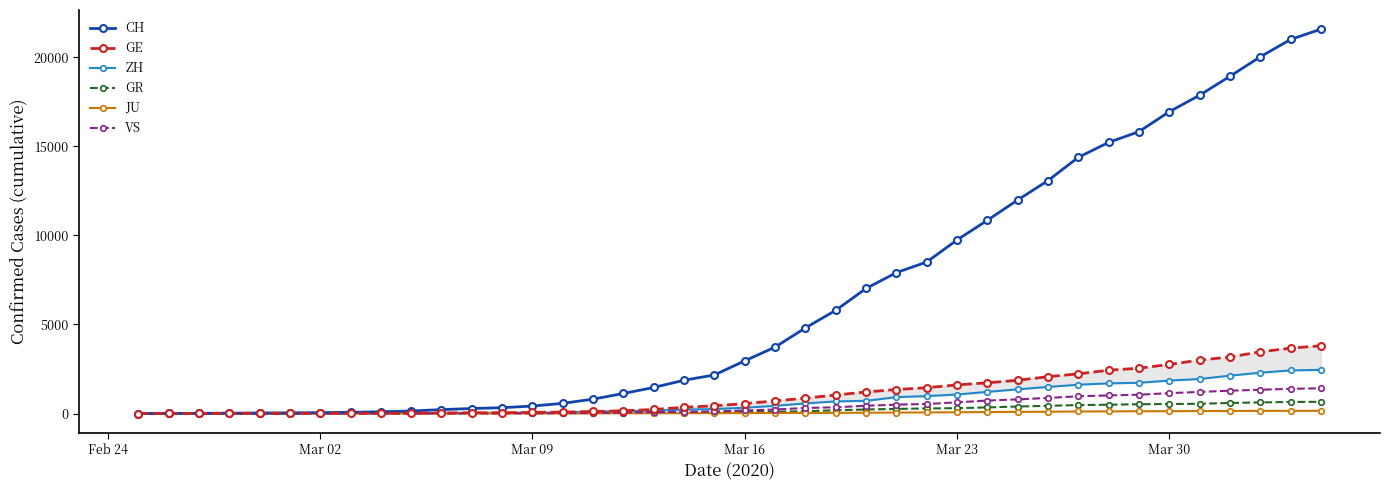

Reading left to right, extract all data points from this chart.

CH: 0	4	8	20	30	36	50	69	97	142	219	280	327	419	570	807	1125	1463	1869	2164	2958	3726	4805	5792	7019	7909	8503	9742	10845	11985	13076	14379	15220	15822	16942	17867	18930	20022	20998	21574
GE: 0	1	1	5	9	10	11	14	16	20	30	43	45	60	80	114	155	227	350	434	555	709	861	1039	1209	1347	1450	1607	1724	1865	2068	2226	2431	2542	2756	2998	3174	3461	3669	3807
ZH: 0	0	2	2	6	7	10	13	15	23	29	34	40	49	62	101	140	163	218	250	326	429	568	679	711	919	978	1067	1213	1358	1490	1617	1691	1723	1849	1937	2126	2290	2418	2451
GR: 0	2	2	6	6	6	9	9	12	14	16	17	18	18	22	31	43	53	56	71	84	101	128	182	226	258	284	300	343	393	433	474	495	519	535	547	592	622	649	657
JU: 0	0	1	1	1	1	1	2	2	4	4	5	5	7	7	7	12	17	18	19	25	29	32	36	44	54	61	69	82	92	100	114	119	127	128	140	145	149	149	154
VS: 0	0	0	1	1	2	3	3	4	5	6	7	12	17	22	30	53	76	98	115	172	225	312	349	436	498	535	628	728	793	874	968	1017	1055	1144	1211	1282	1334	1385	1418